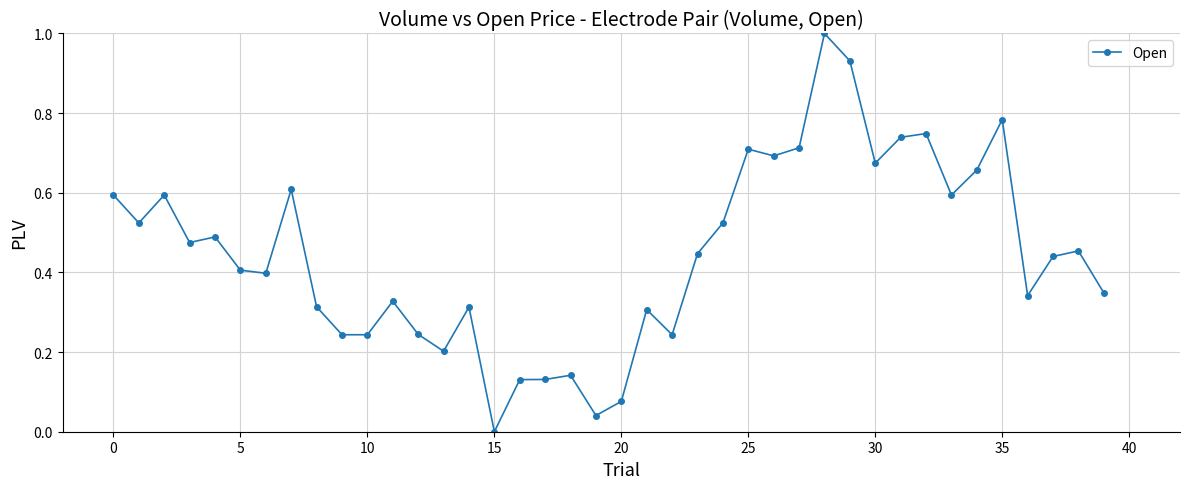

What is the difference between the maximum and minimum values?

1.0